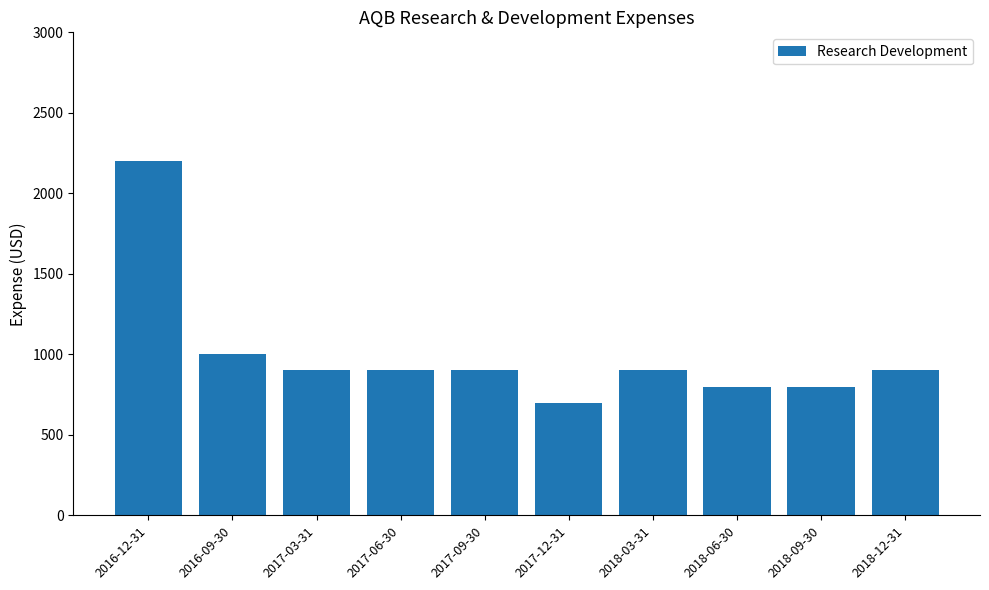

Which category has the lowest value across all series?

2017-12-31